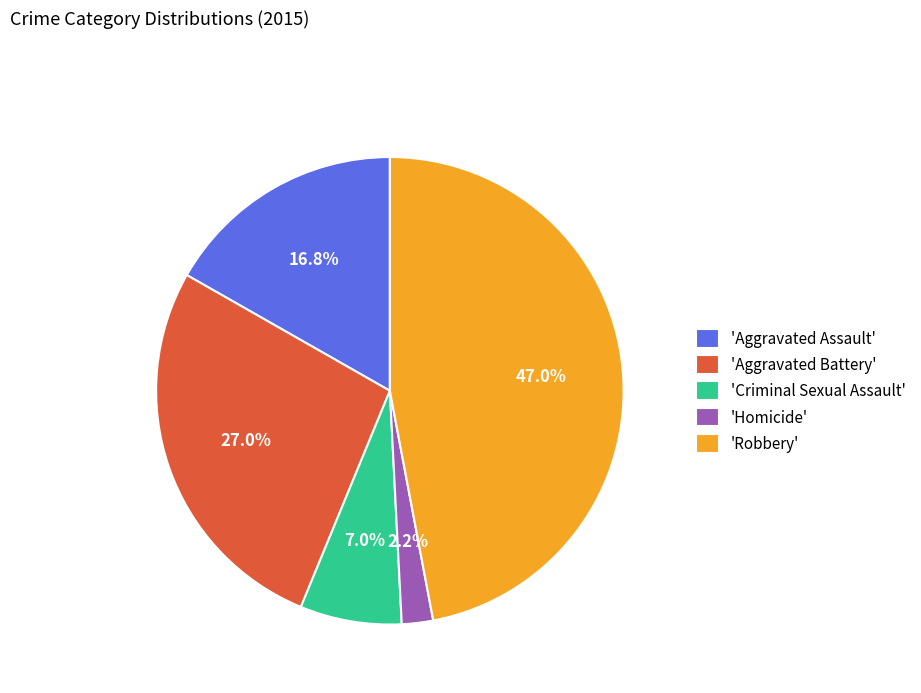

Is there a majority slice in this chart?

No